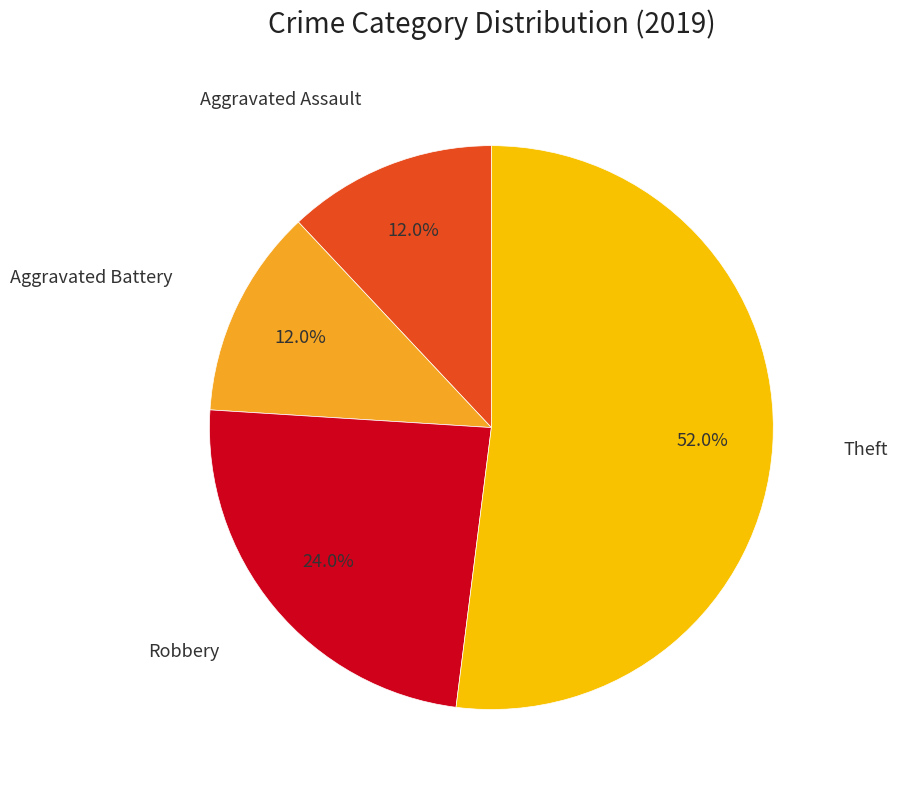

What is the largest slice in the pie chart?

Theft